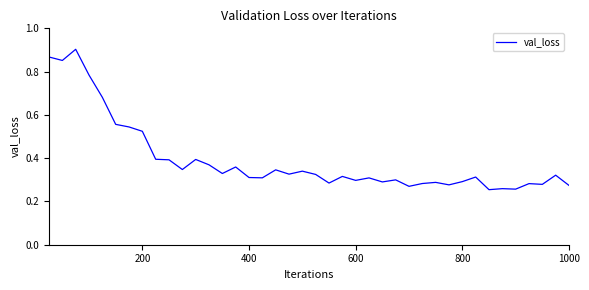

Count the number of data series in this chart.

1